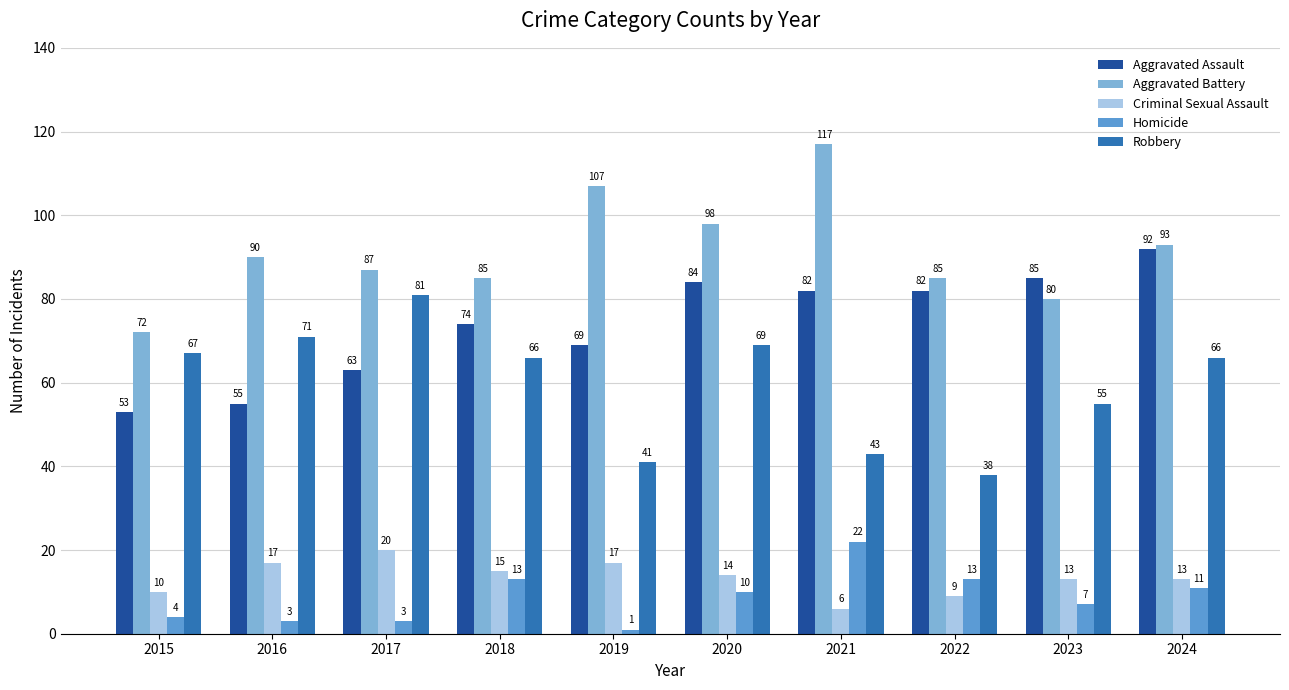

What is the value of the Aggravated Battery bar at the 2nd from the left?

90